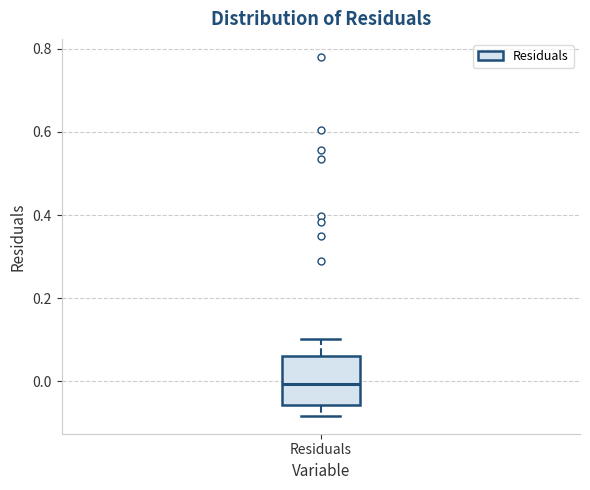

Transcribe this box plot: give where the median line is, the range the box spans, and where the two whiskers end, as read against the y-axis. The values are not printed on the chart, so give them approximately, as read against the axis.

median 0.00, box -0.06 to 0.06, whiskers -0.08 to 0.10